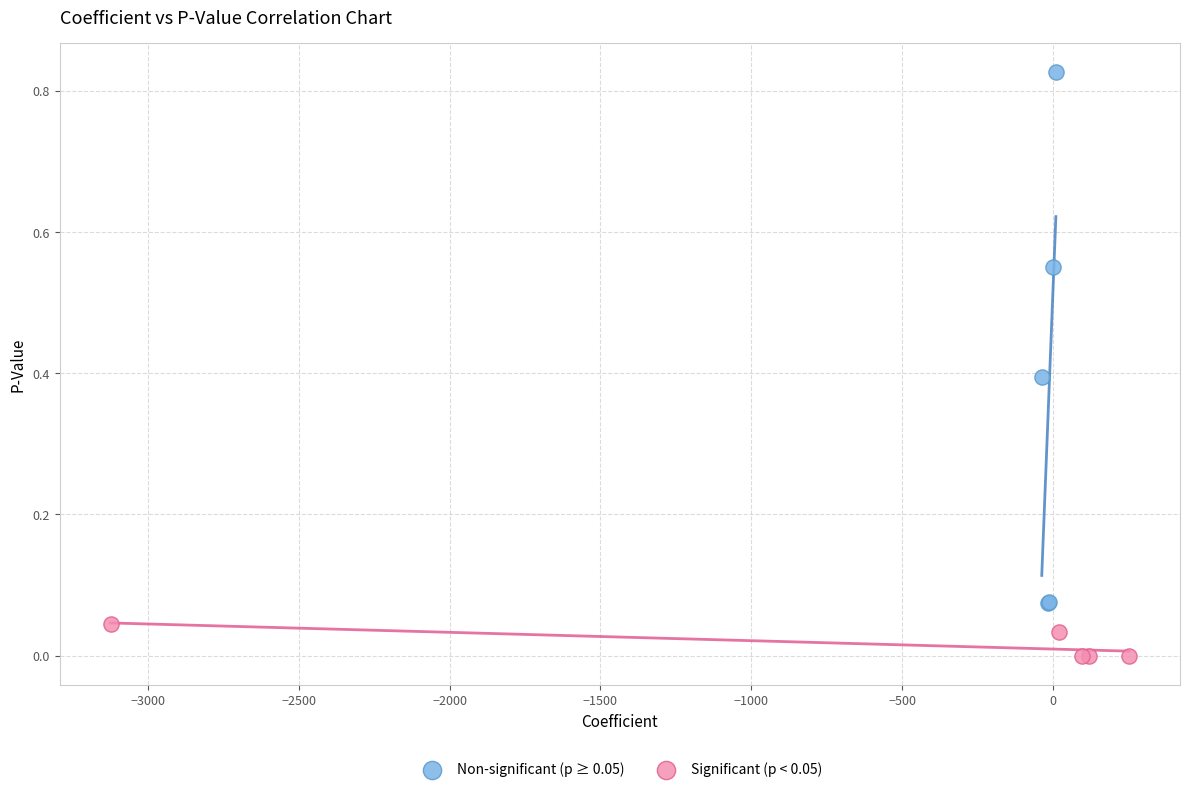

Which series has the widest spread of Y values?

Non-significant (p ≥ 0.05)